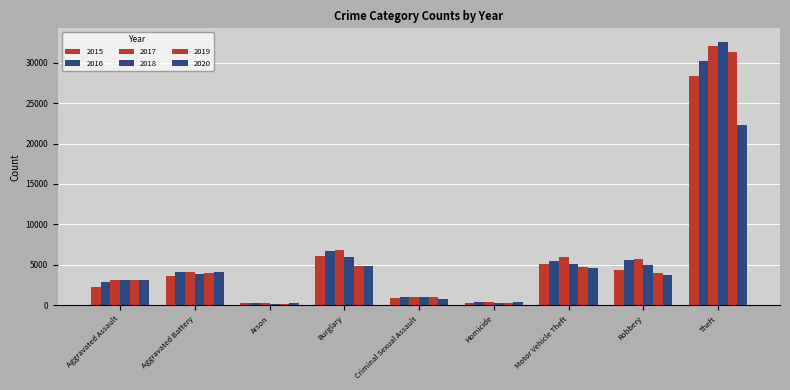

Which series changed the most between Aggravated Battery and Homicide?

2016